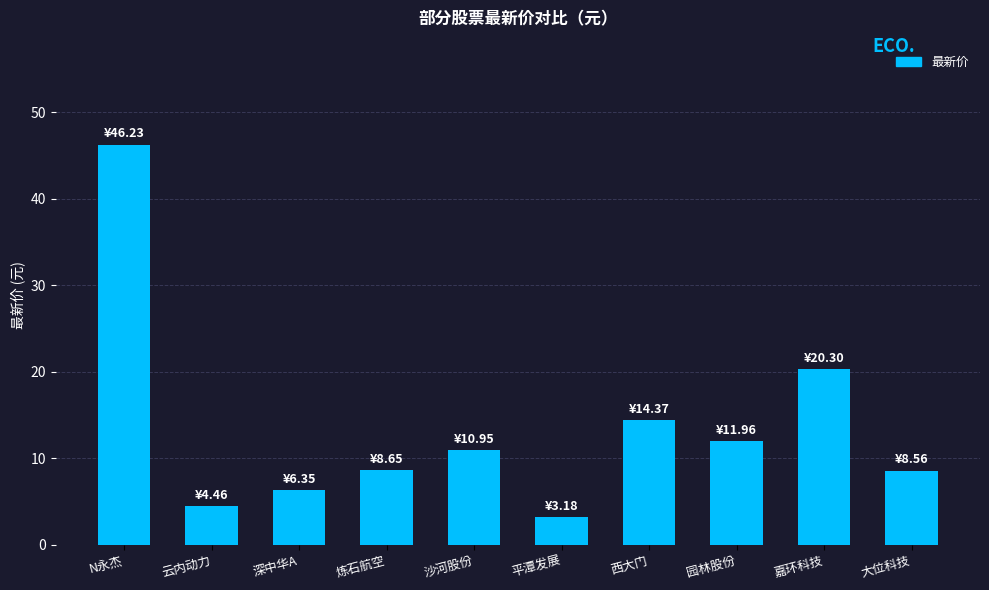

How many categories are shown in the chart?

10